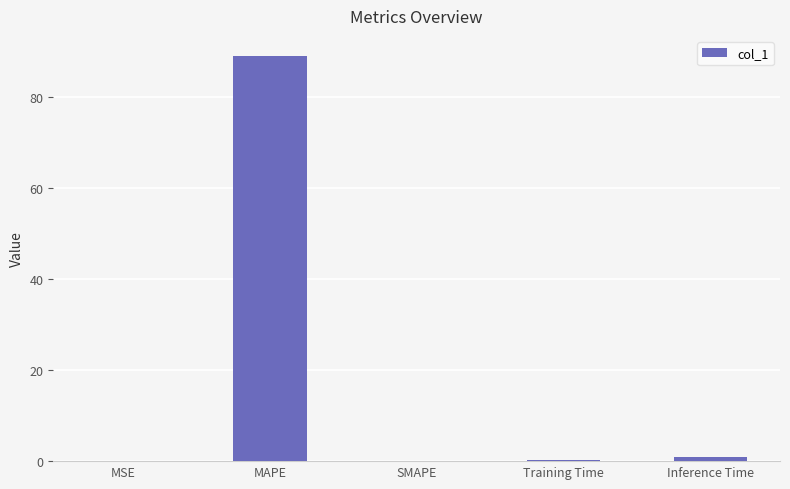

Is it true that the value at MAPE is 89.0?

True